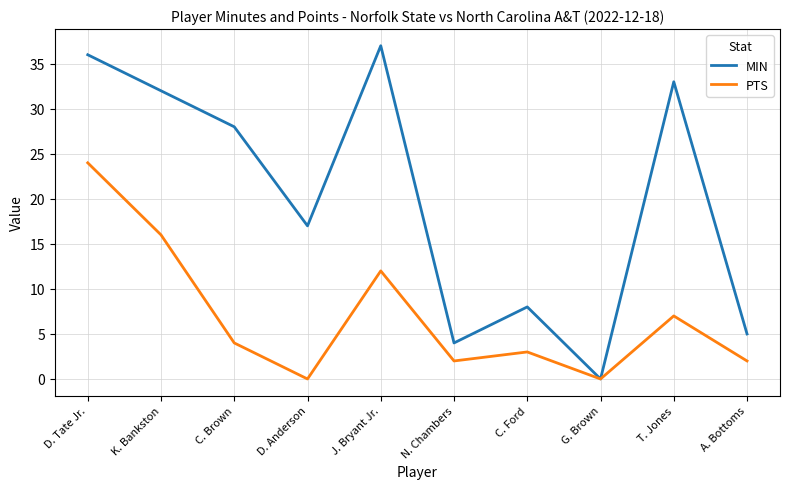

What is the difference between the second highest and second lowest values in the PTS series?

16